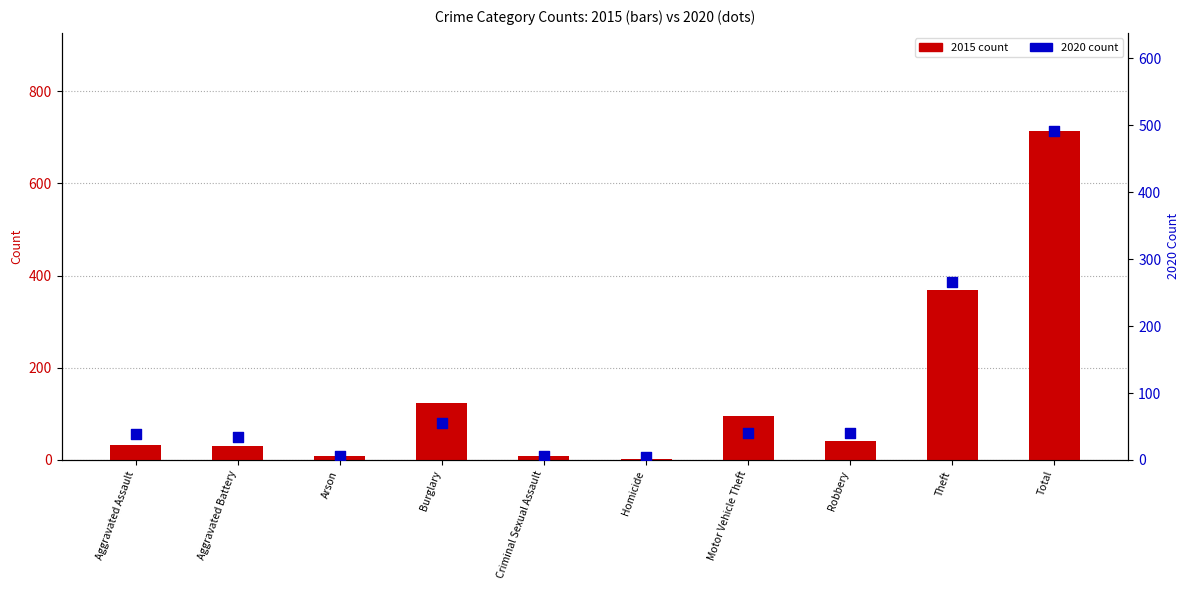

Which series has the largest total across all categories?

2015 count